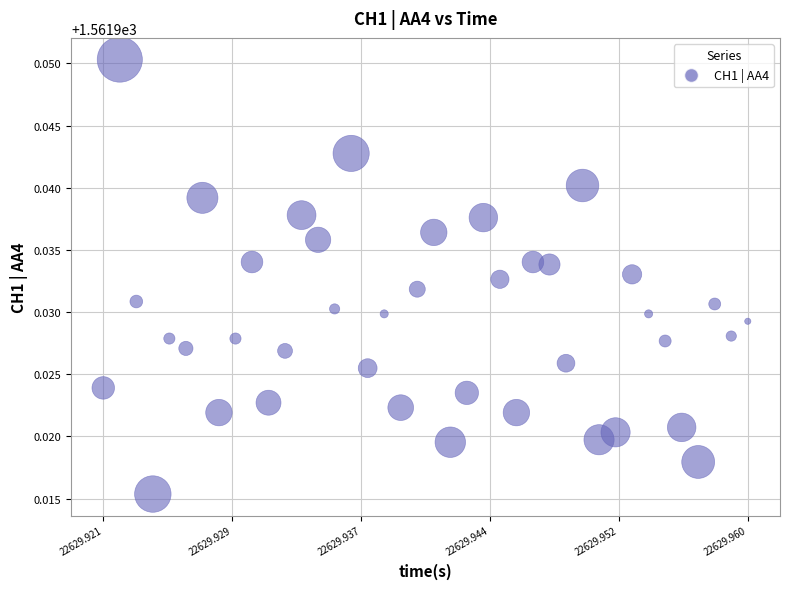

Count the number of points in this scatter plot.

40